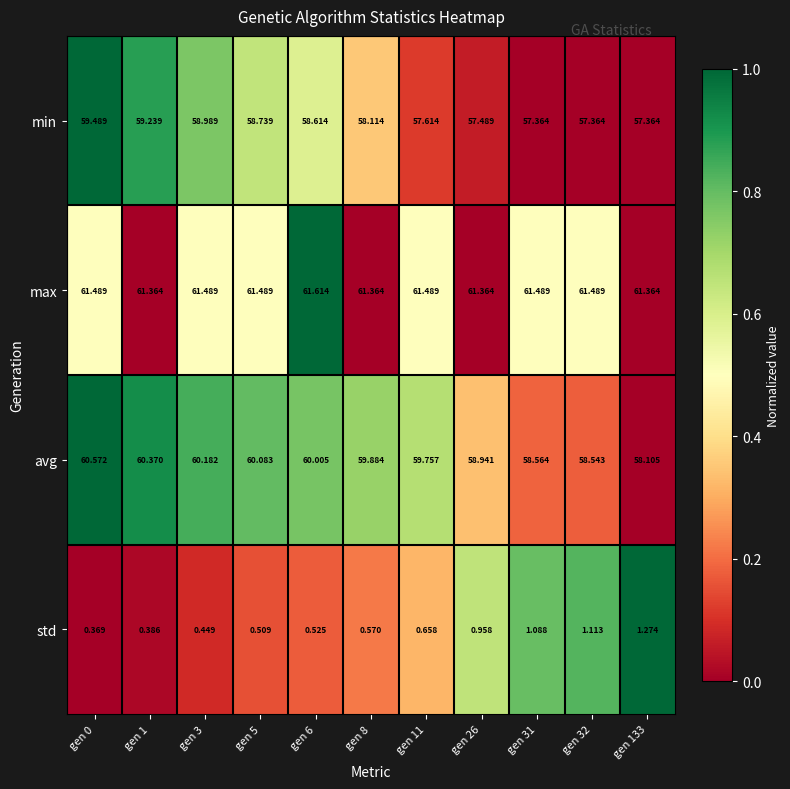

How many data points does each series have?

11